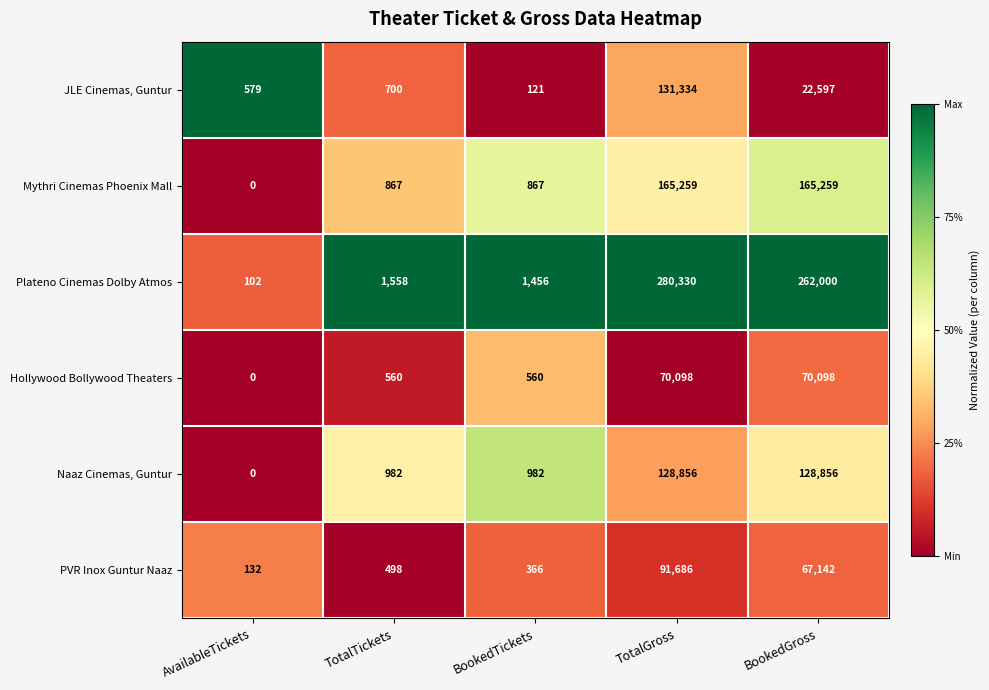

What is the difference between the second highest and minimum values in the Naaz Cinemas, Guntur series?

128856